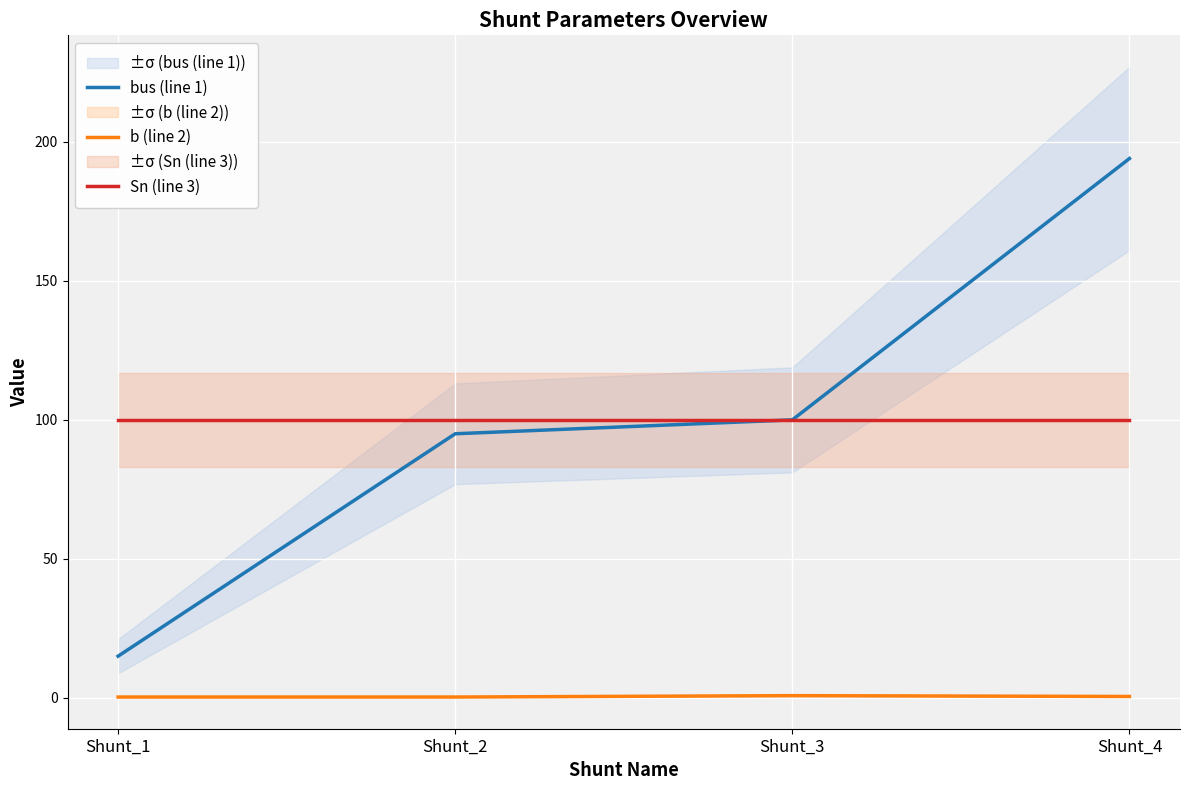

True or false: bus (line 1) and b (line 2) cross at least once.

False